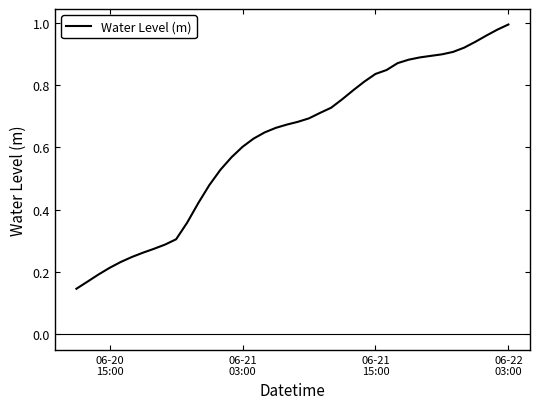

What is the smallest value displayed?

0.1